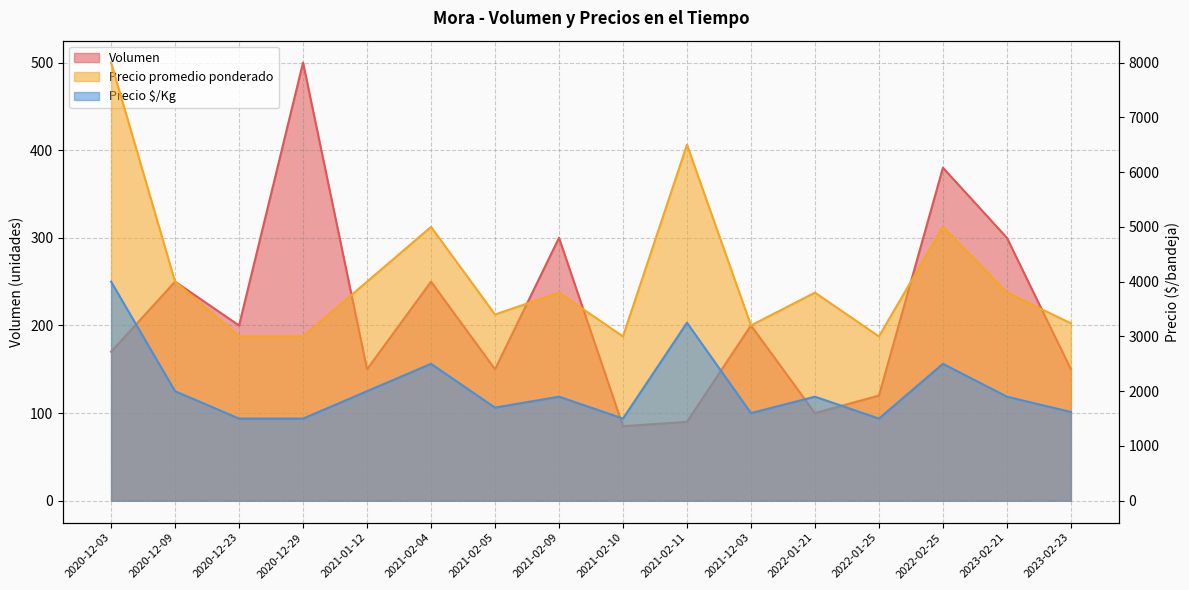

What are all the series names shown in the legend?

Volumen, Precio promedio ponderado, Precio $/Kg